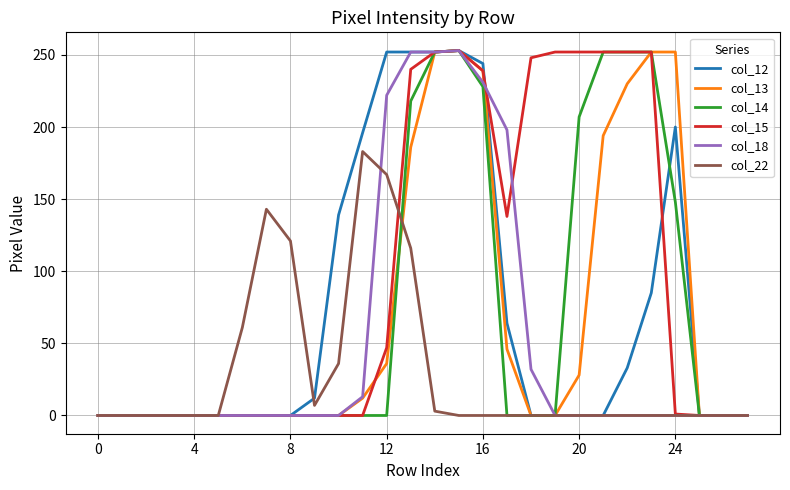

What is the highest value of the col_22 series?

183